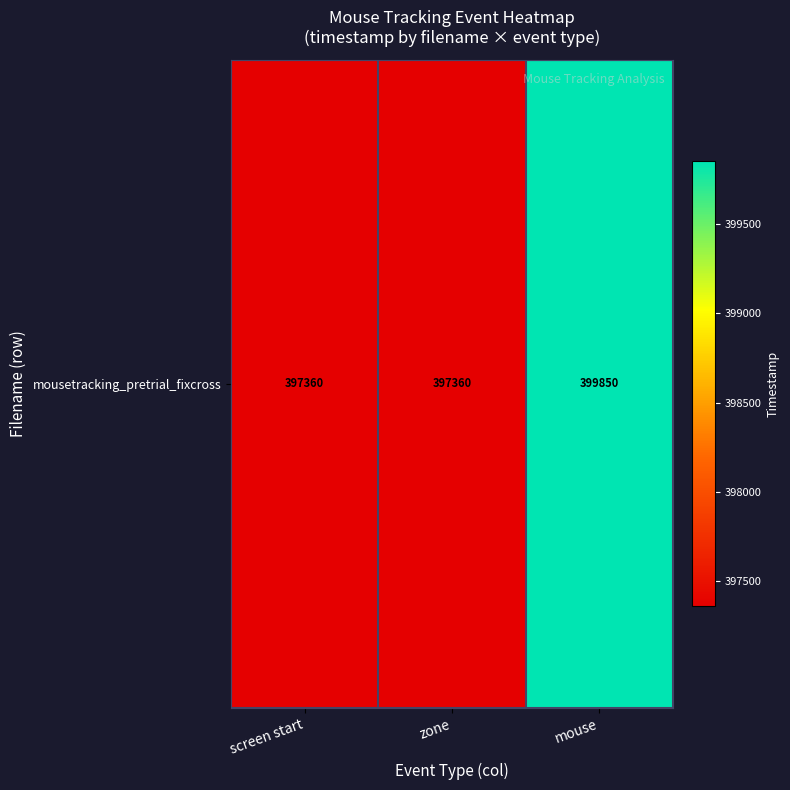

What is the average value?

398190.0